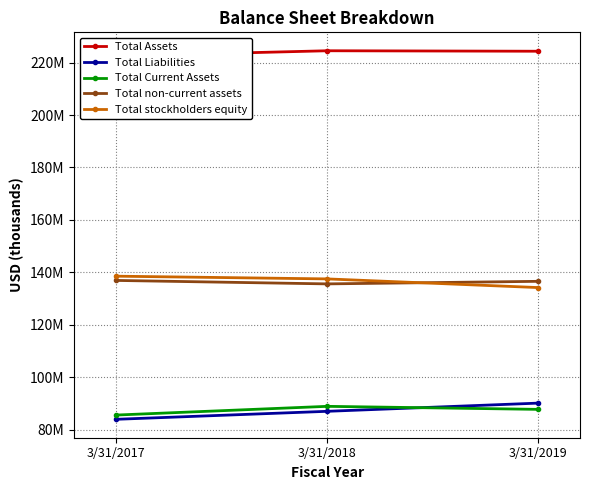

Count the Total Current Assets values in the range 85581000 to 88903000.

3